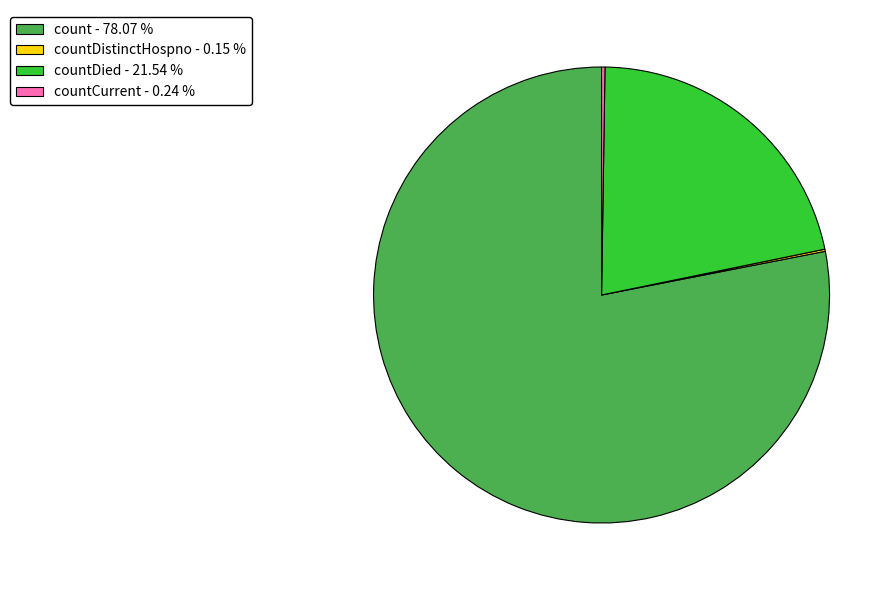

Is there any slice that represents more than half of the pie?

Yes